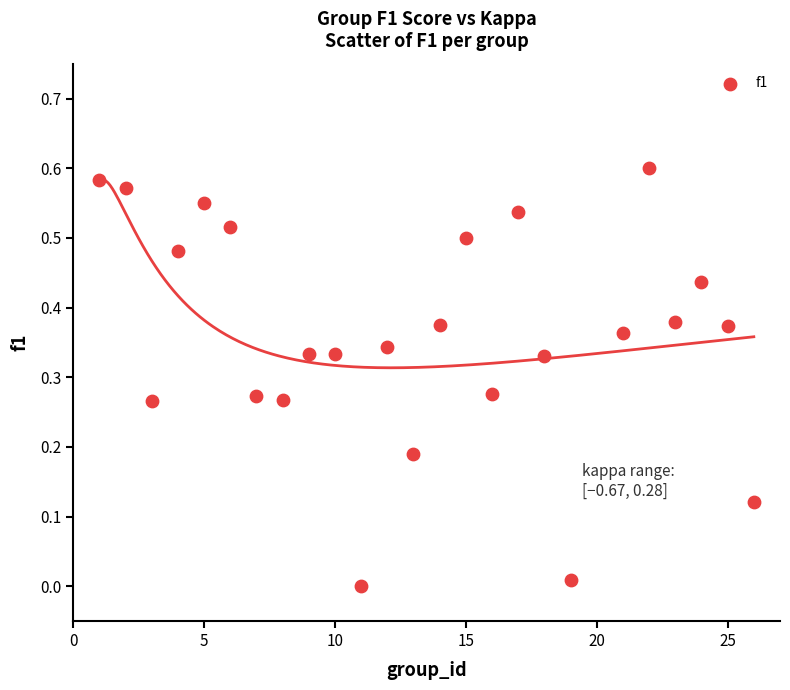

What is the range of X values (max minus min)?

25.0